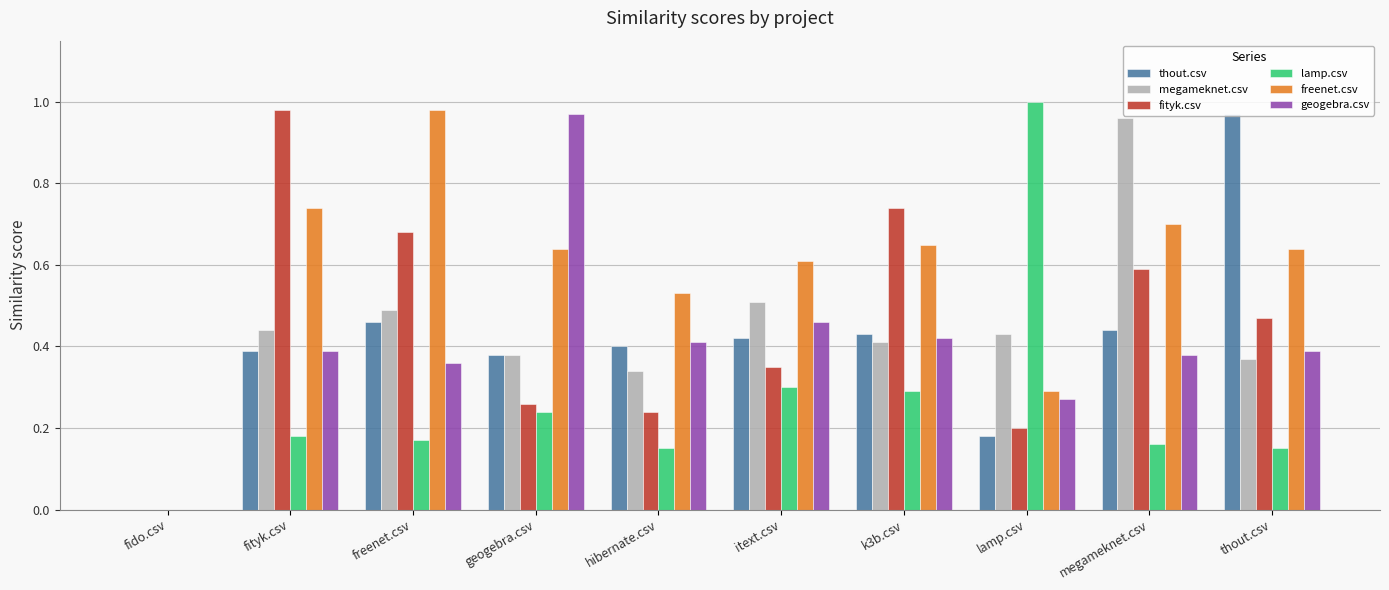

What is the sum of the megameknet.csv values at megameknet.csv and geogebra.csv?

1.3